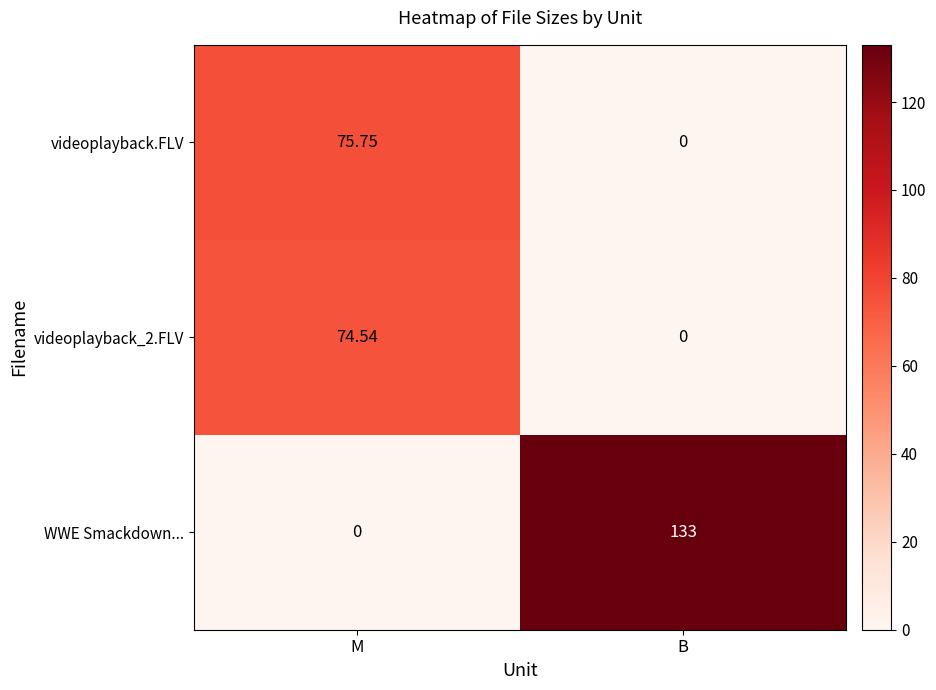

Which series has the largest range (max minus min)?

WWE Smackdown...